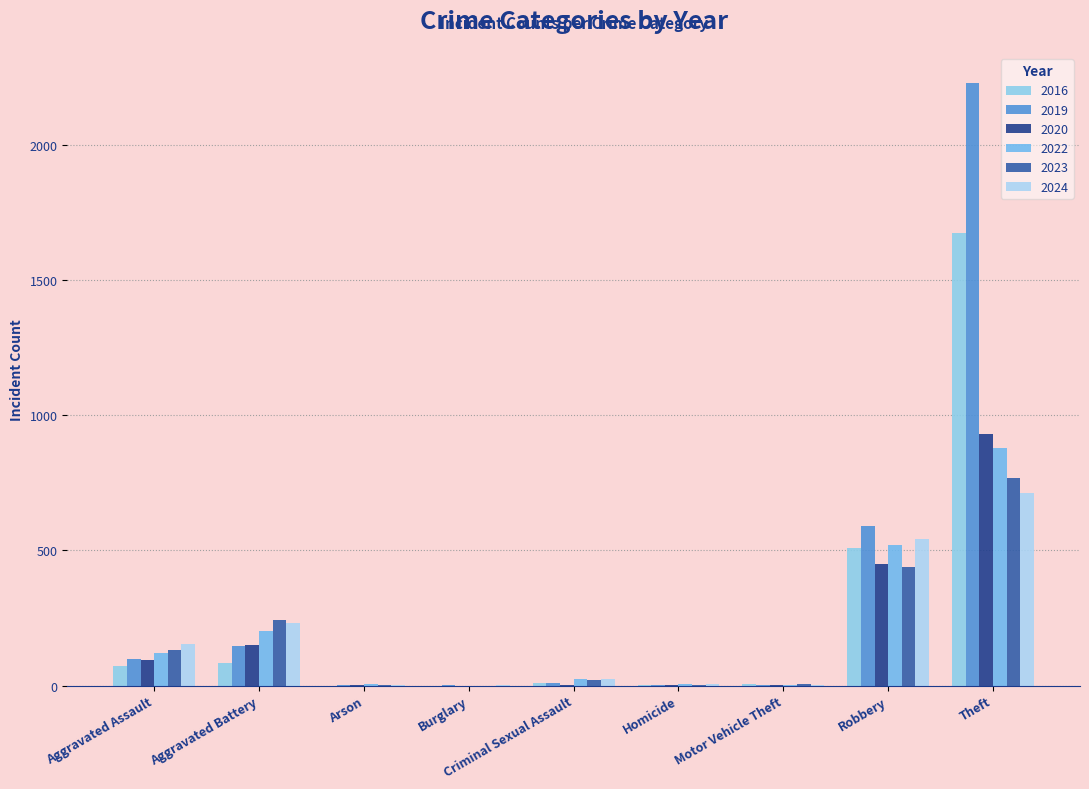

Are the bars horizontal?

No